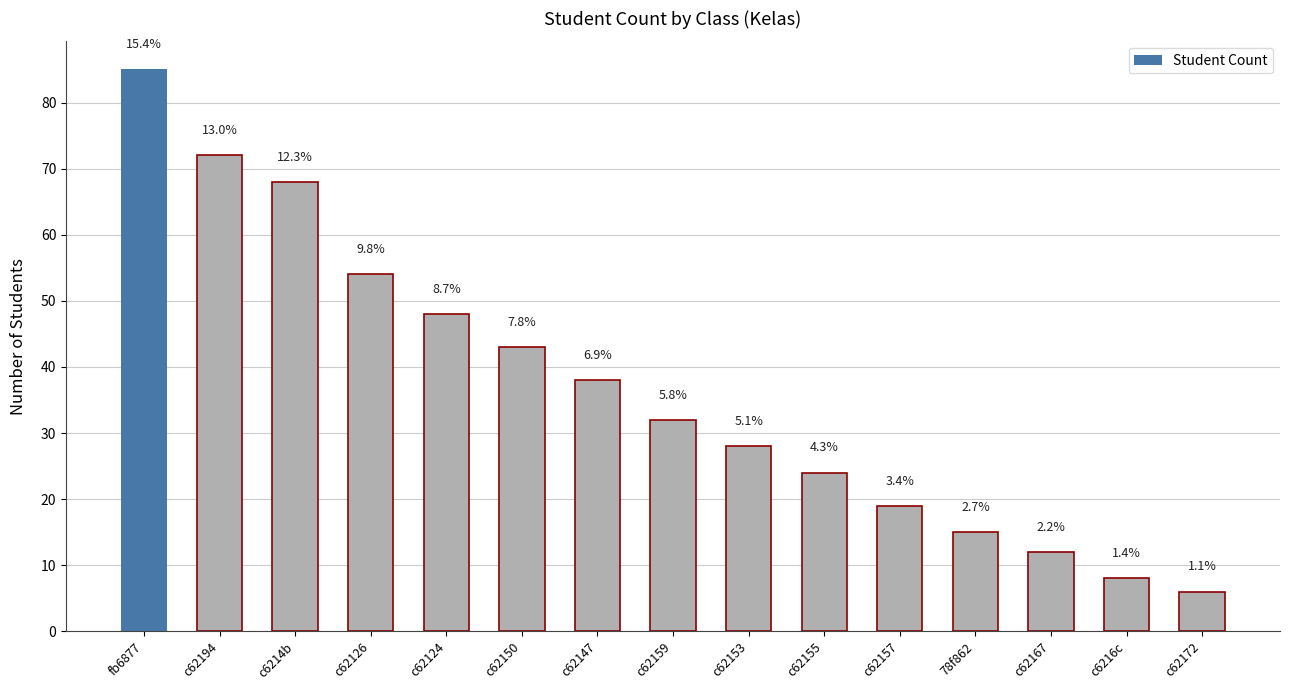

What position from the right is c6214b?

13